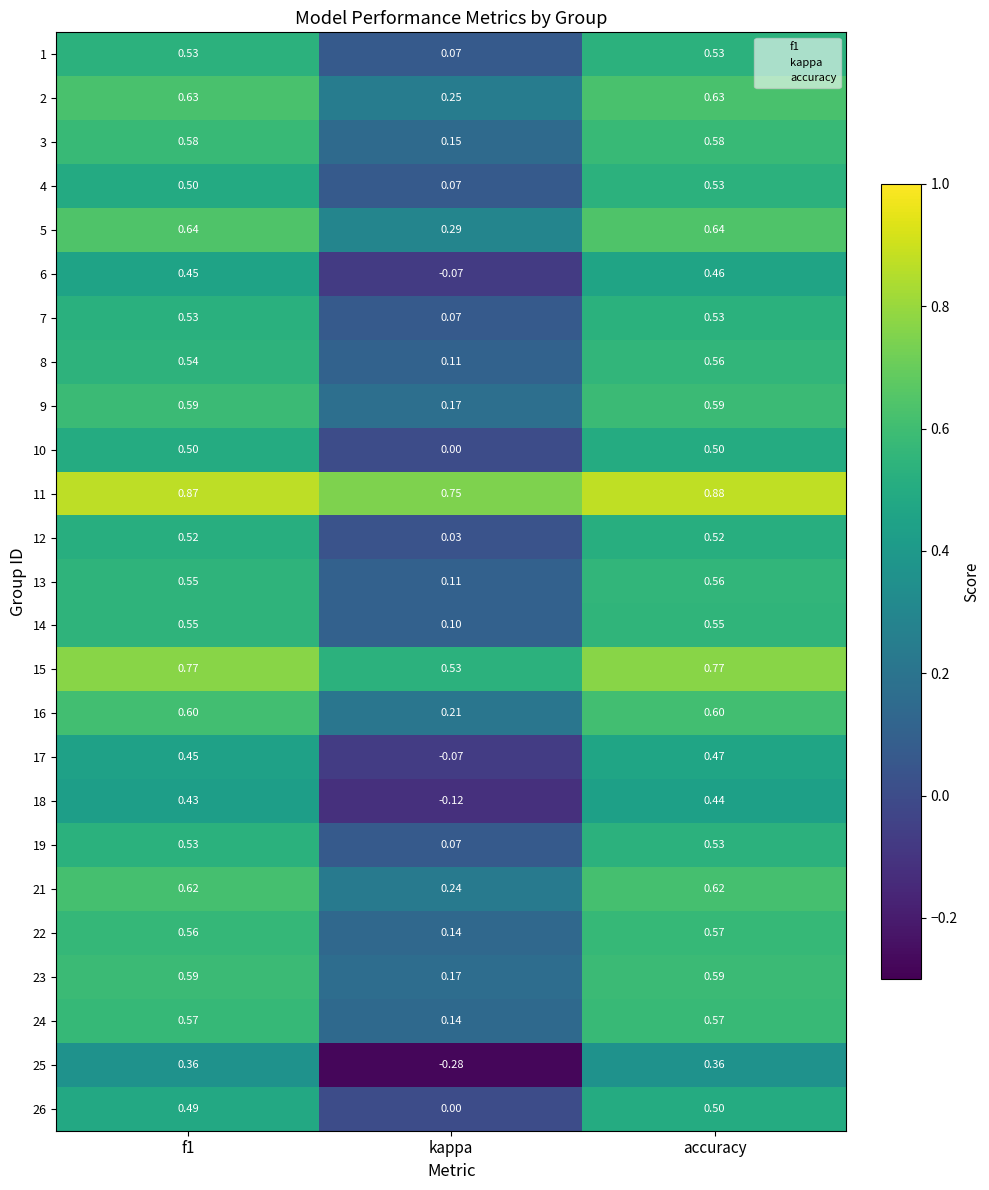

At which category is the sum across all series the highest?

accuracy